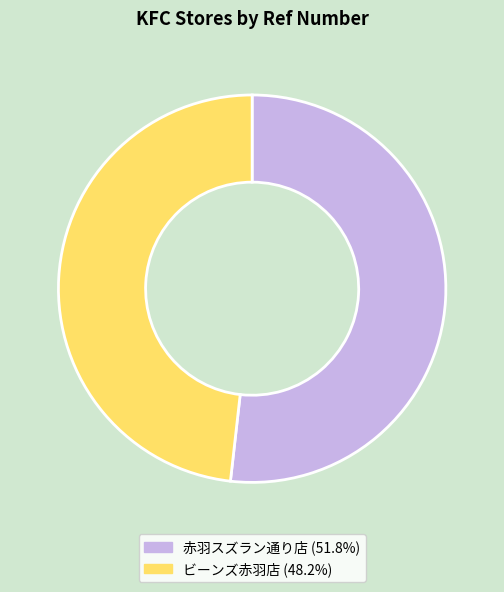

How many slices are in this pie chart?

2